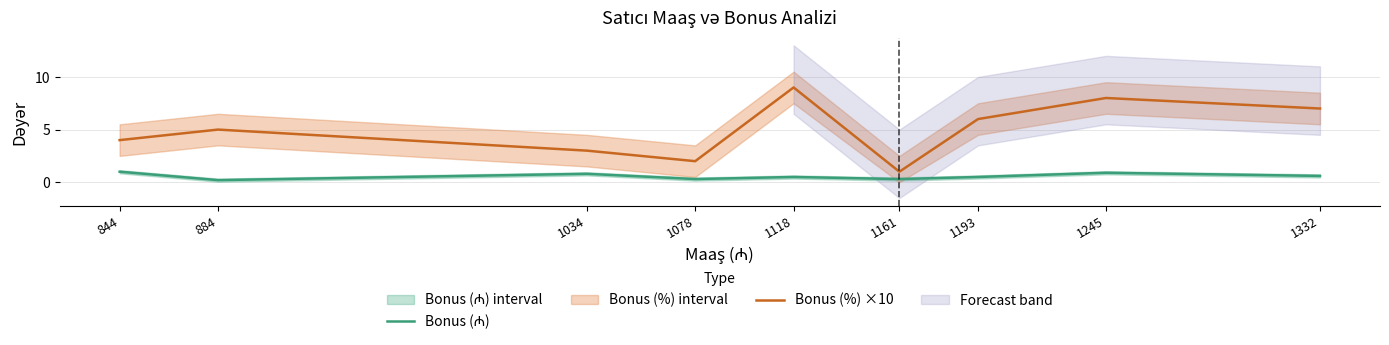

The value of Bonus (%) ×10 at 1193 is 2.8. True or false?

False